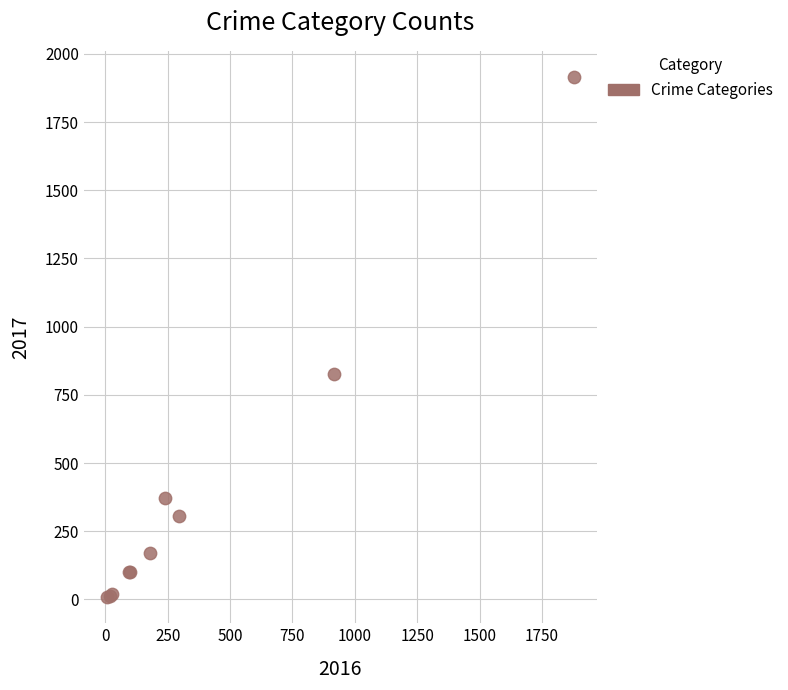

What Y value in the scatter plot is closest to 962?

826